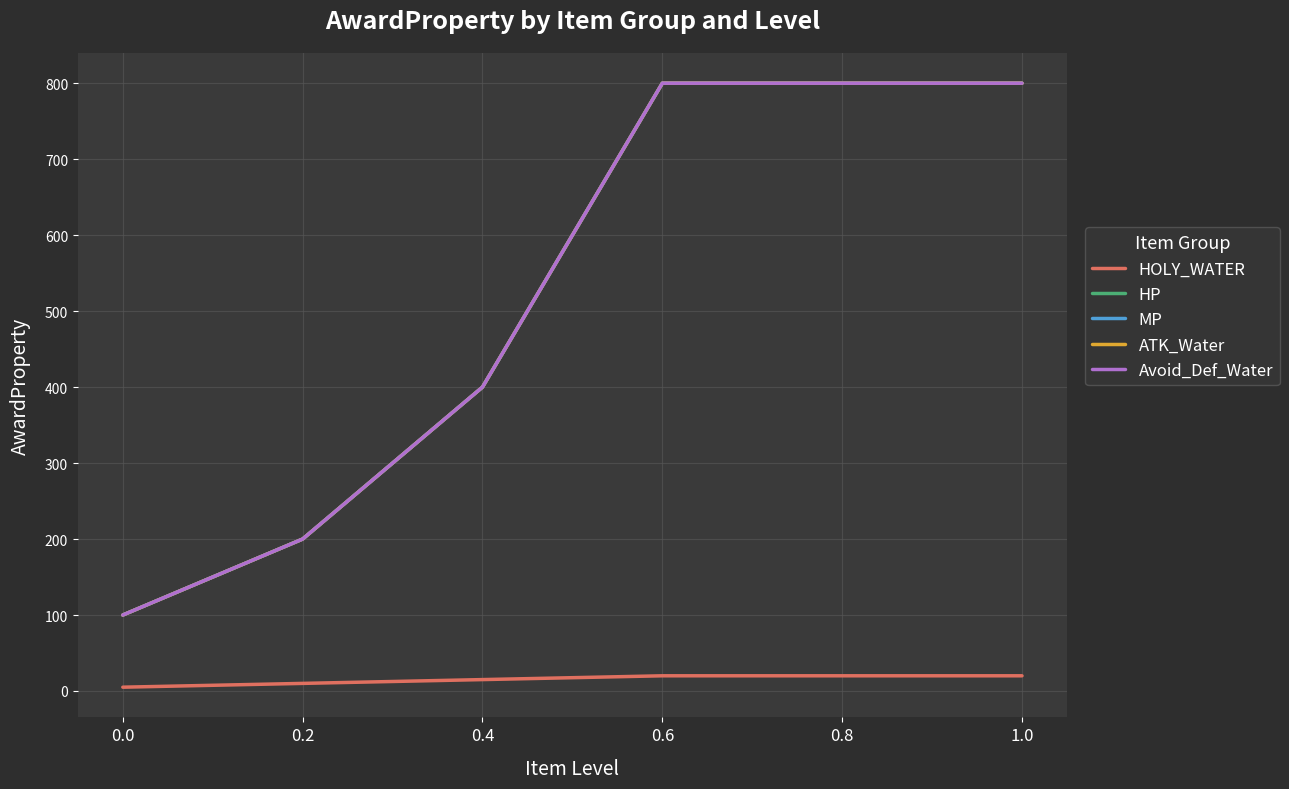

Is it true that Avoid_Def_Water equals 1167 at 0.8?

False